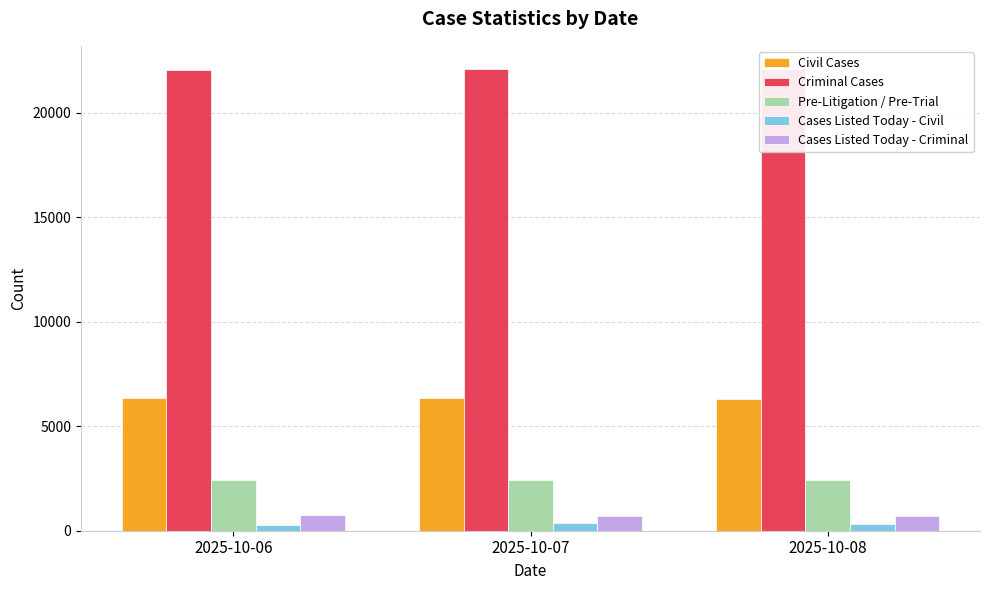

What is the value of the Criminal Cases bar at the 3rd from the left?

22091